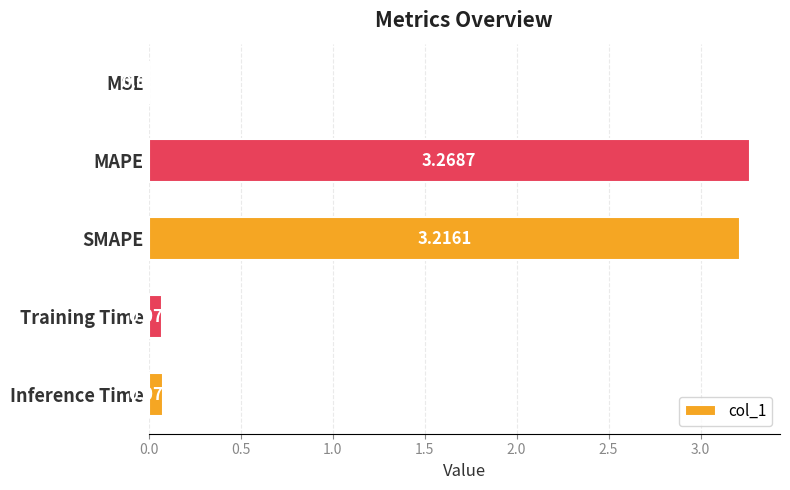

Where is the data nearest to the value 1?

Inference Time